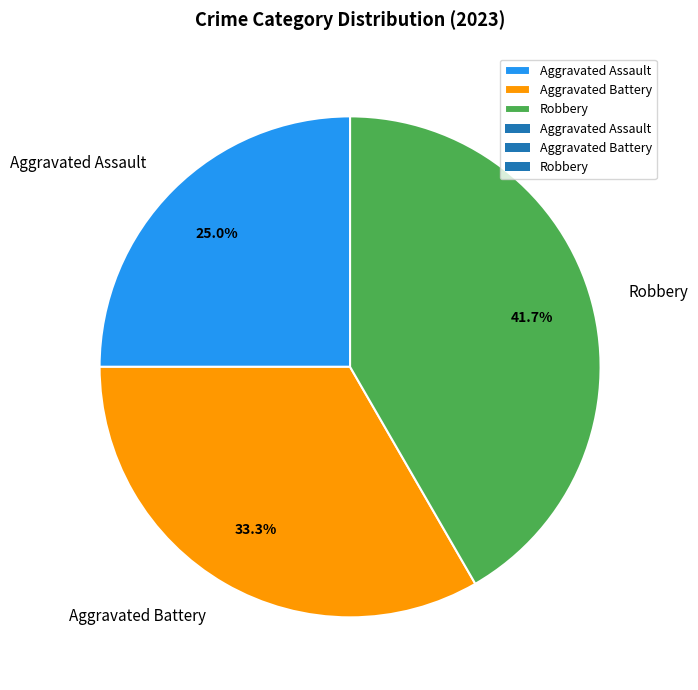

To the nearest percent, what is the difference between the largest and smallest slice percentages?

17%